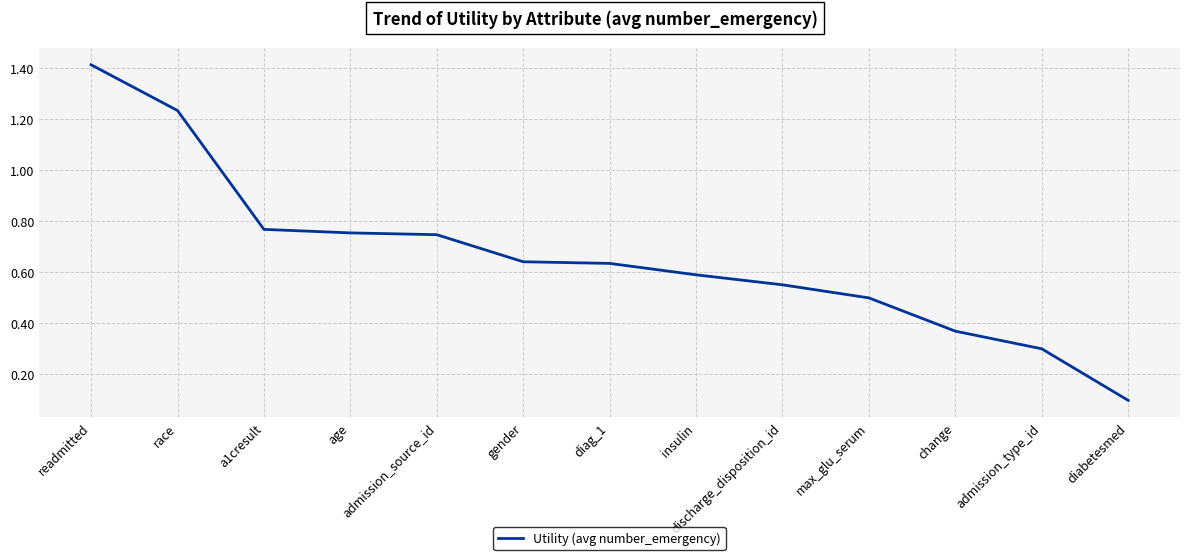

The chart shows a value of 1.4 at readmitted. True or false?

True